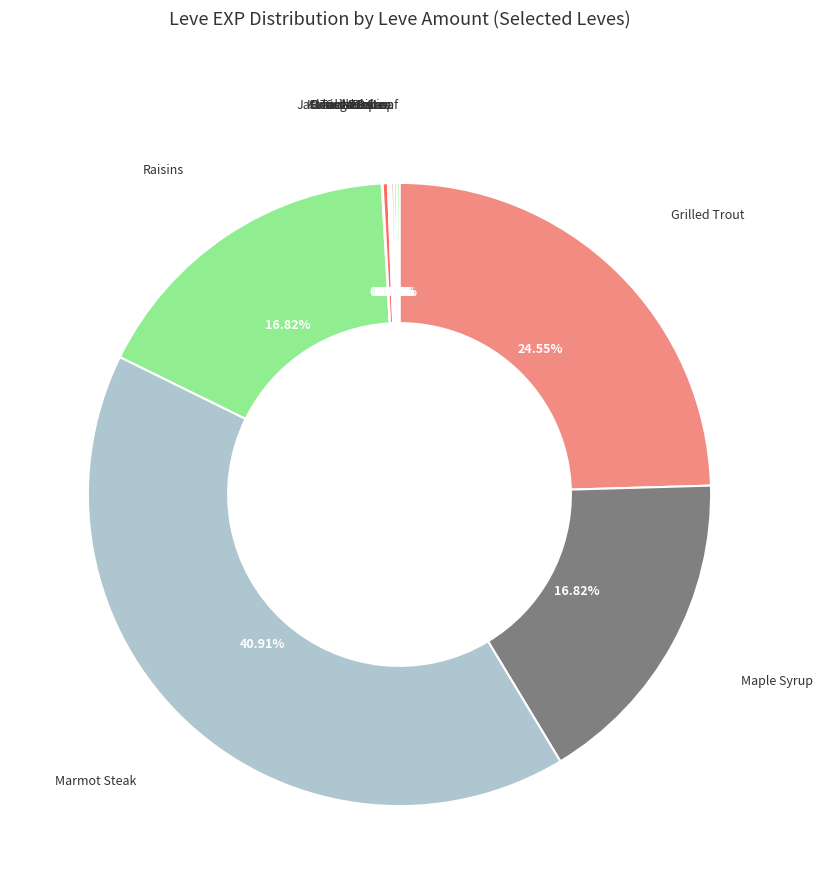

What is the largest slice in the pie chart?

Marmot Steak